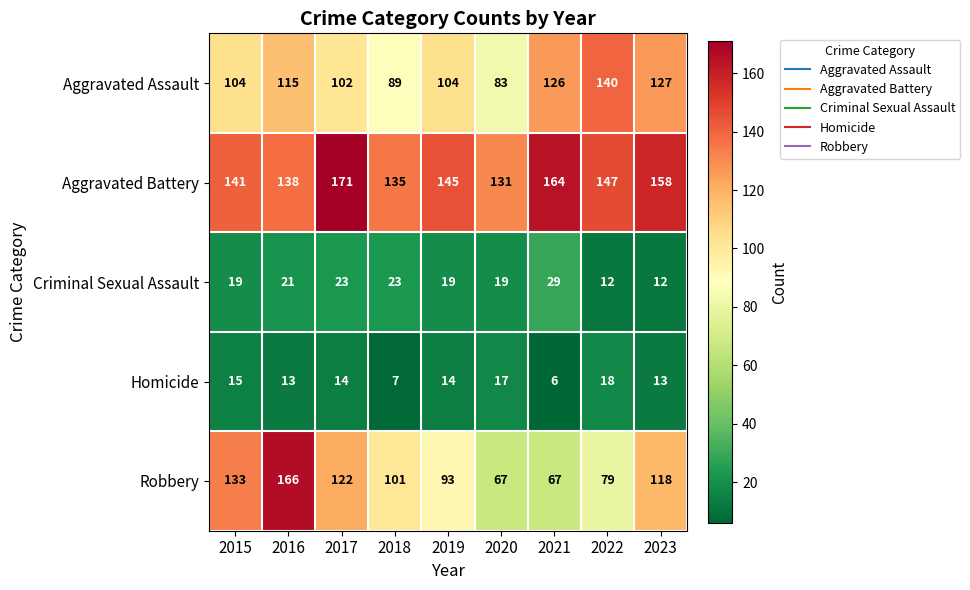

The Homicide series shows 6 at 2021. True or false?

True